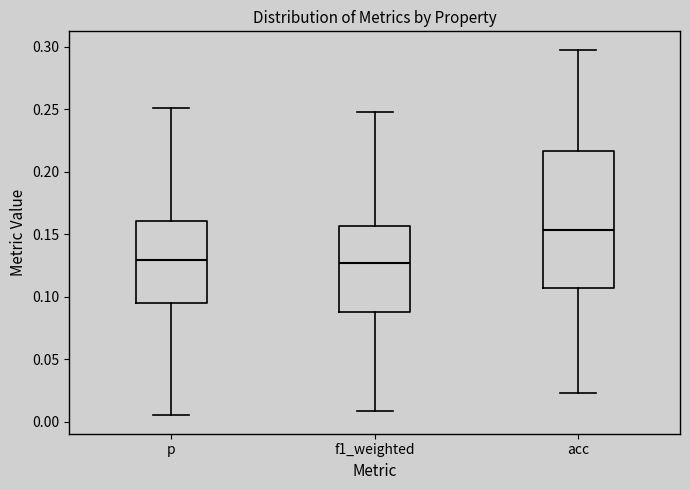

Which box has the highest median line?

acc